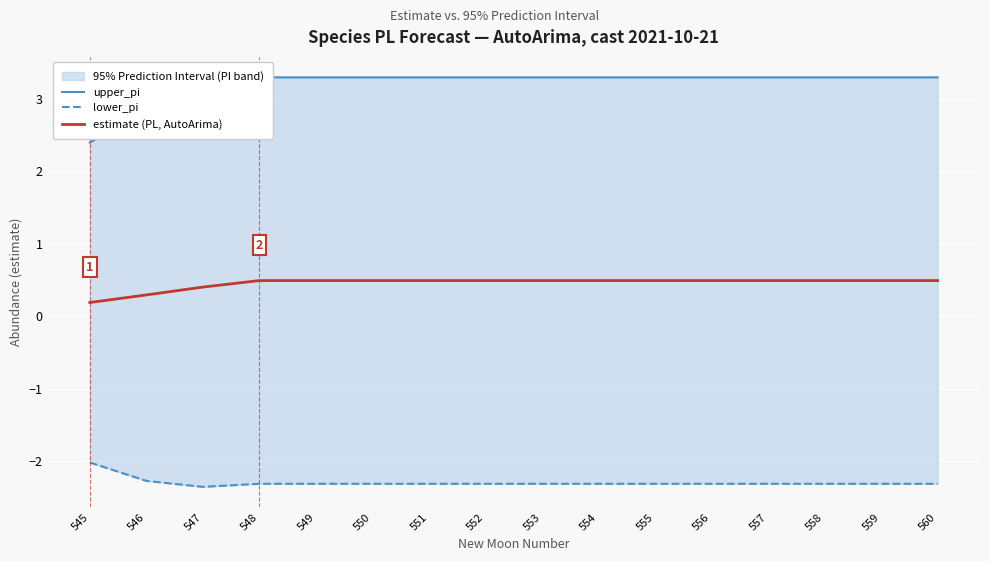

True or false: estimate (PL, AutoArima) and lower_pi cross at least once.

False